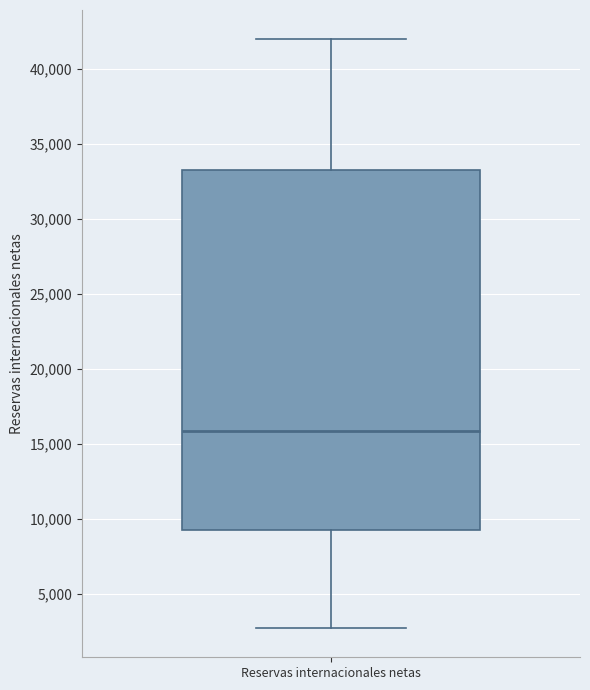

Read this box plot against the y-axis: the position of the median line, the range covered by the box, and the ends of both whiskers. The values are not printed on the chart, so give them approximately, as read against the axis.

median 16000, box 9500 to 33500, whiskers 2500 to 42000